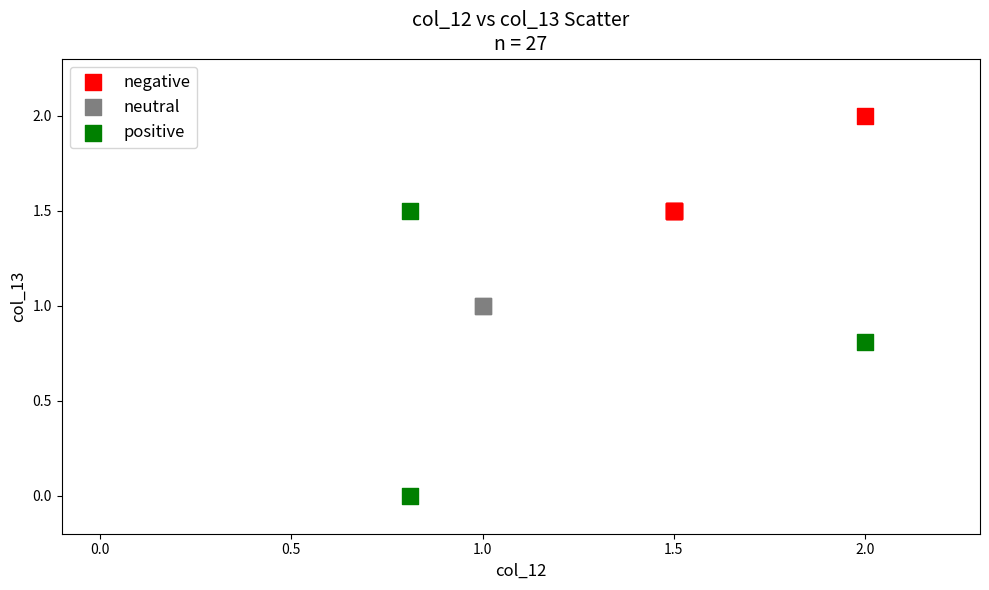

Which series reaches the maximum Y coordinate?

negative